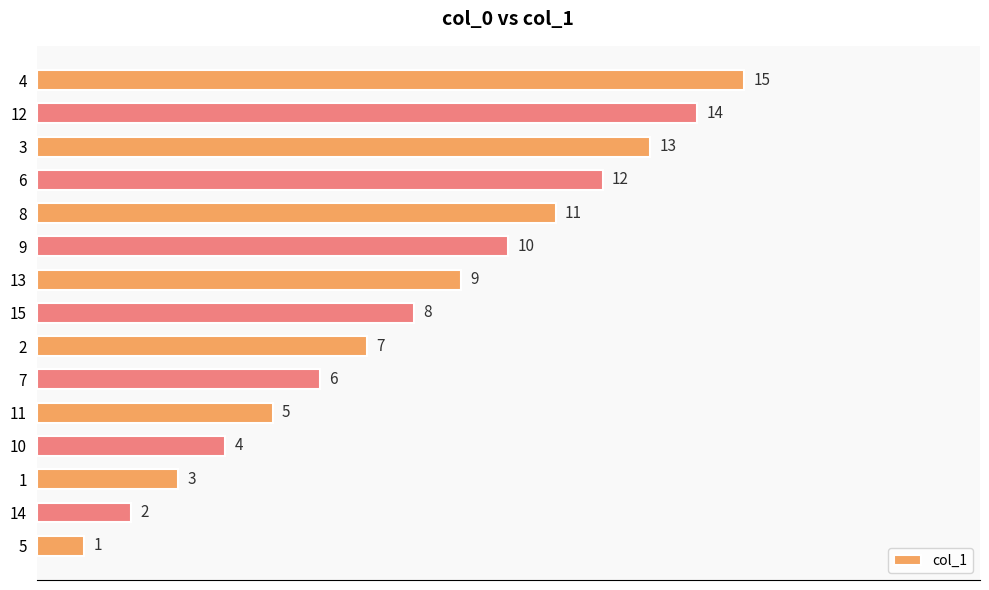

What is the greatest value displayed?

15